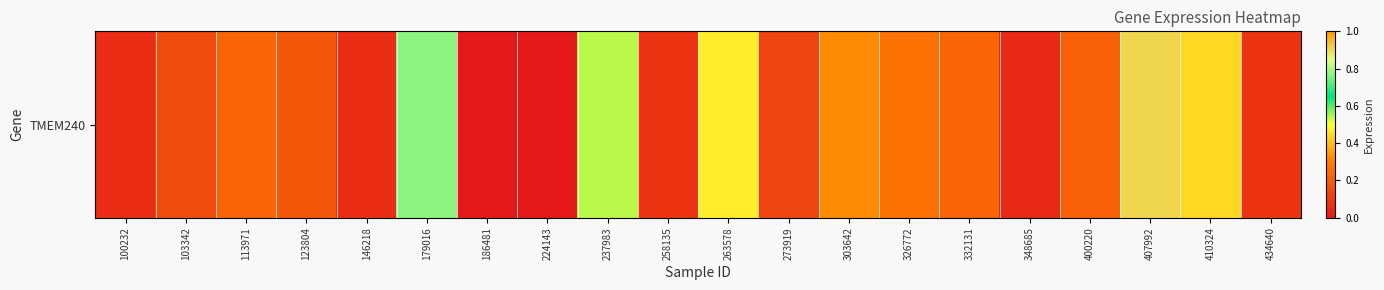

List the labels in order of value, largest first.

407992, 179016, 237983, 263578, 410324, 303642, 326772, 113971, 332131, 400220, 123804, 103342, 273919, 258135, 434640, 100232, 146218, 348685, 186481, 224143